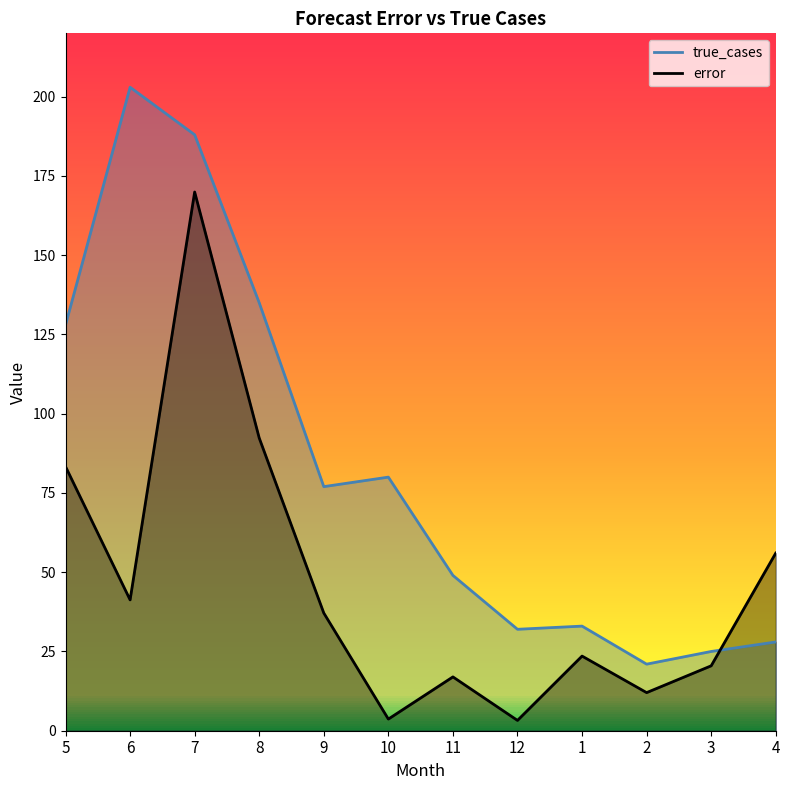

How many lines are shown in the chart?

2